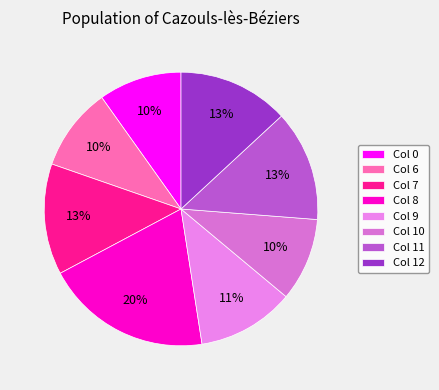

Rank the categories by value from lowest to highest.

0, 6, 10, 9, 7, 11, 12, 8